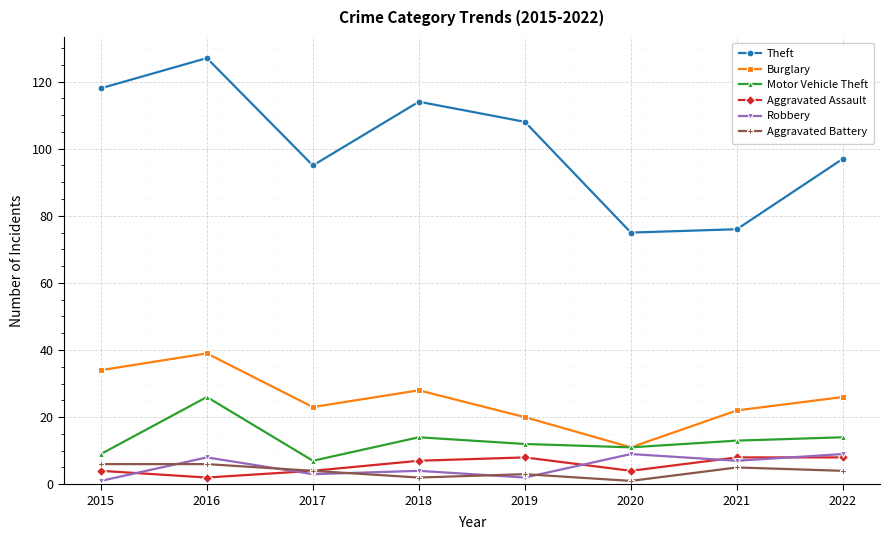

Where does the Motor Vehicle Theft series first go above 13?

2016